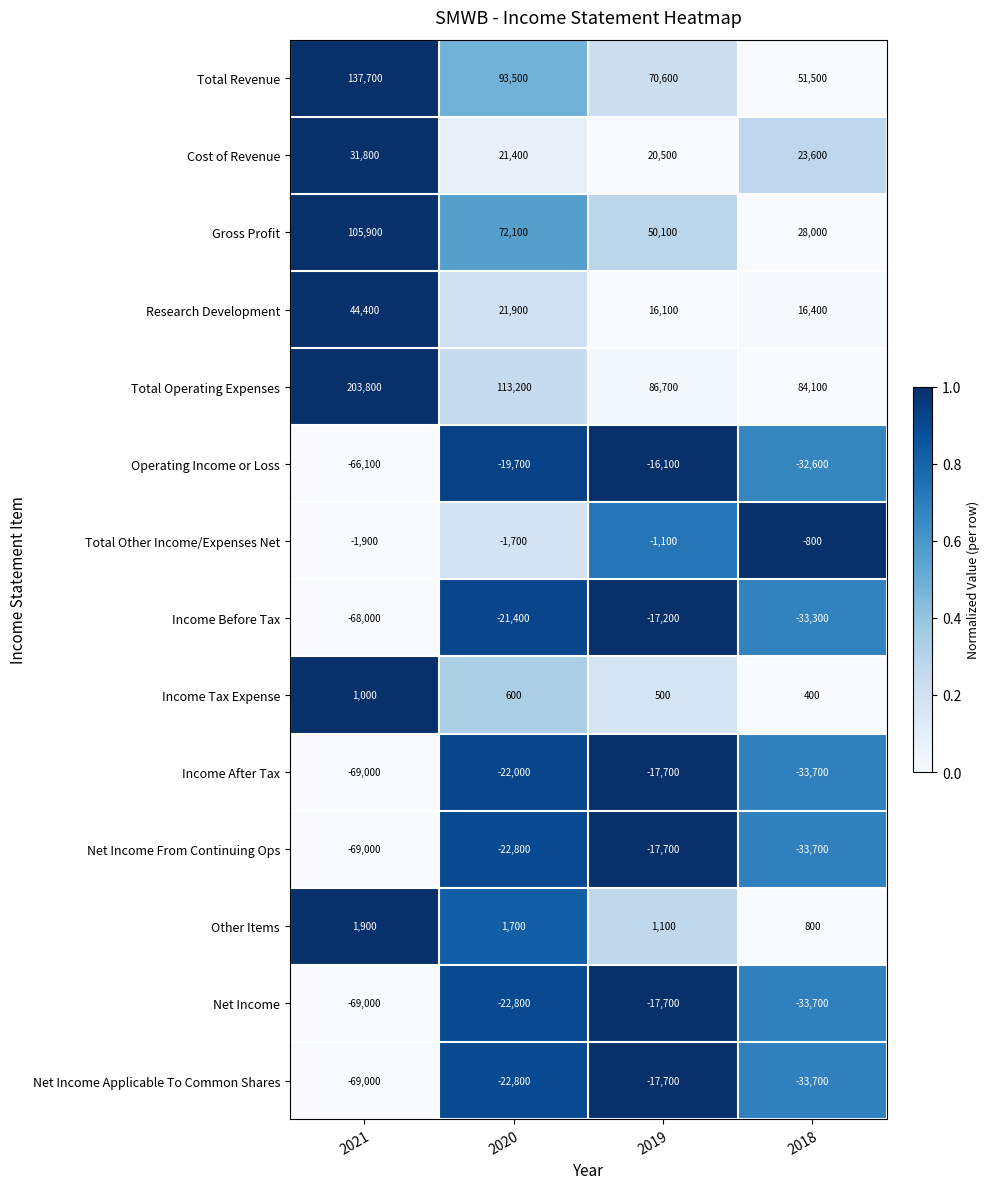

What is the average value of the Total Revenue series?

88325